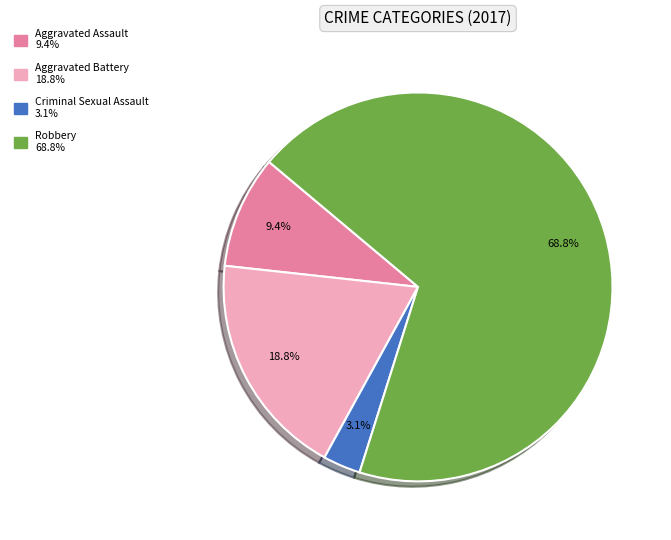

Between Aggravated Battery and Criminal Sexual Assault, which is larger?

Aggravated Battery